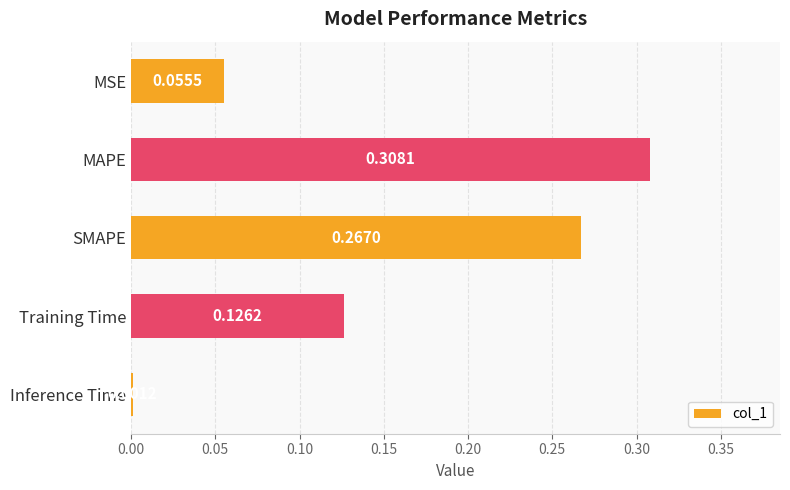

What is the label of the 2nd bar from the top?

MAPE